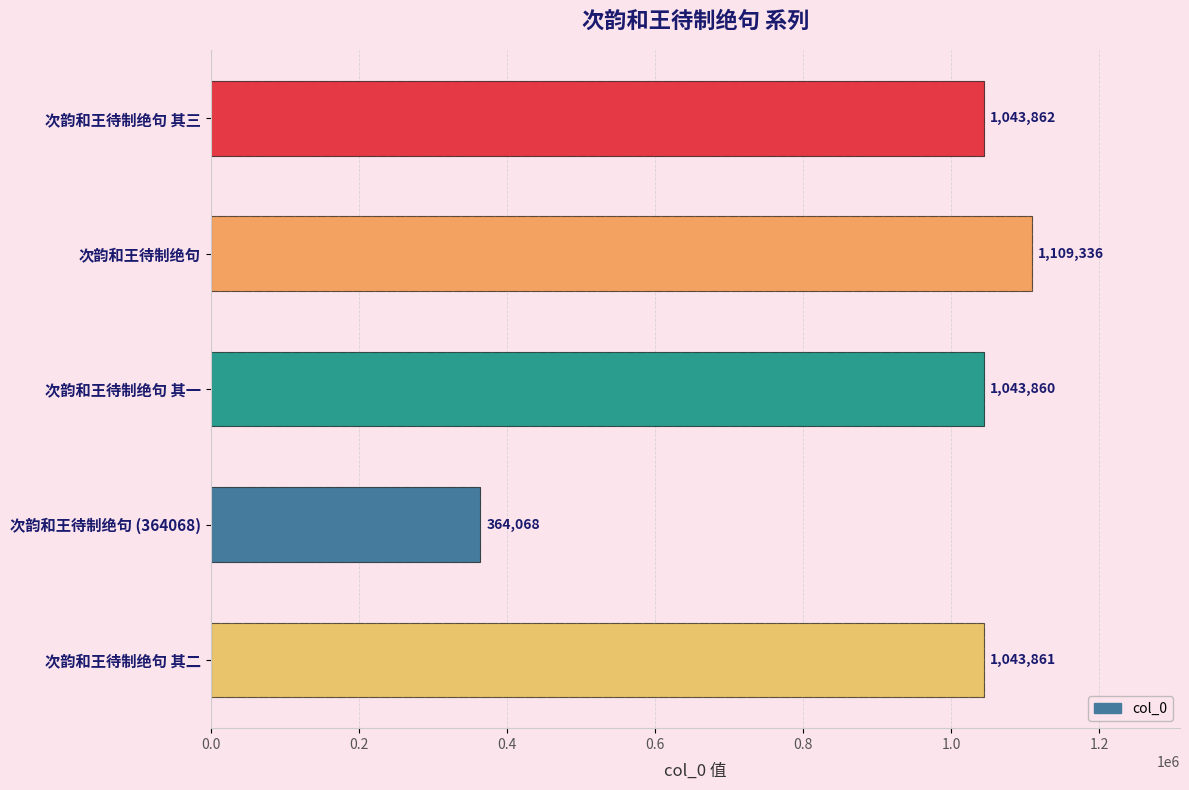

What is the sum of all values?

4604987